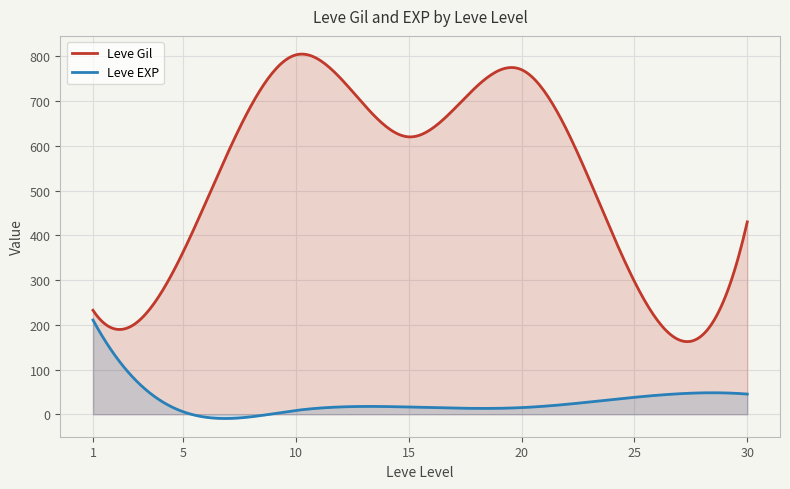

What is the greatest value displayed?

804.9